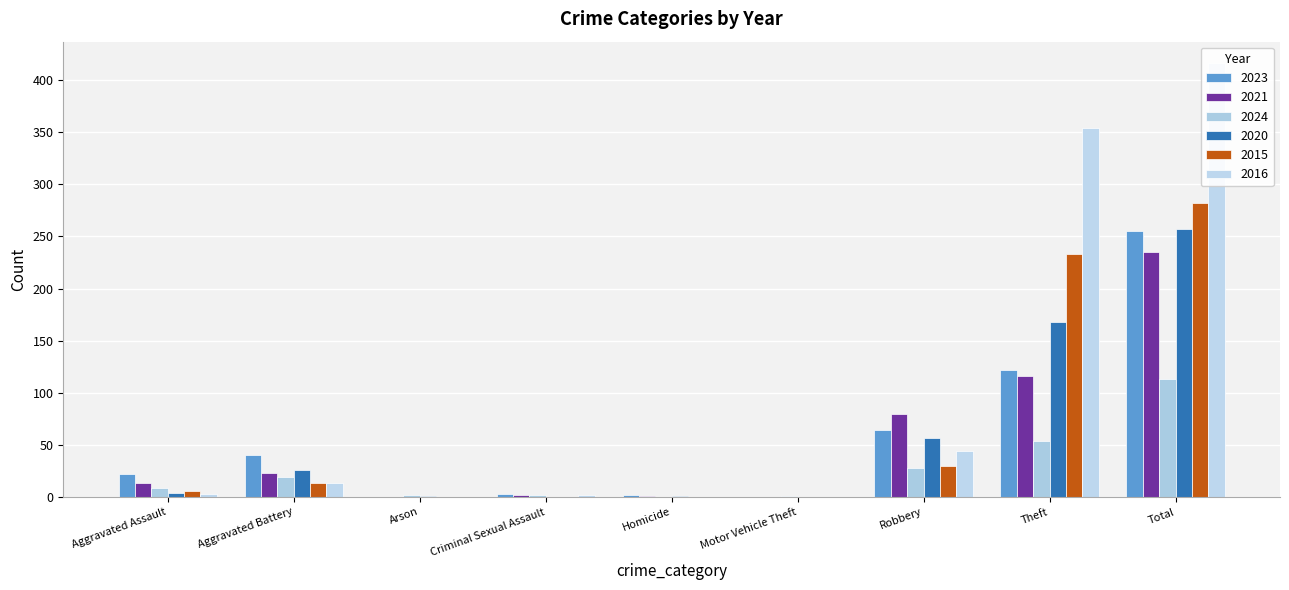

How many positive values does the 2015 series have?

5